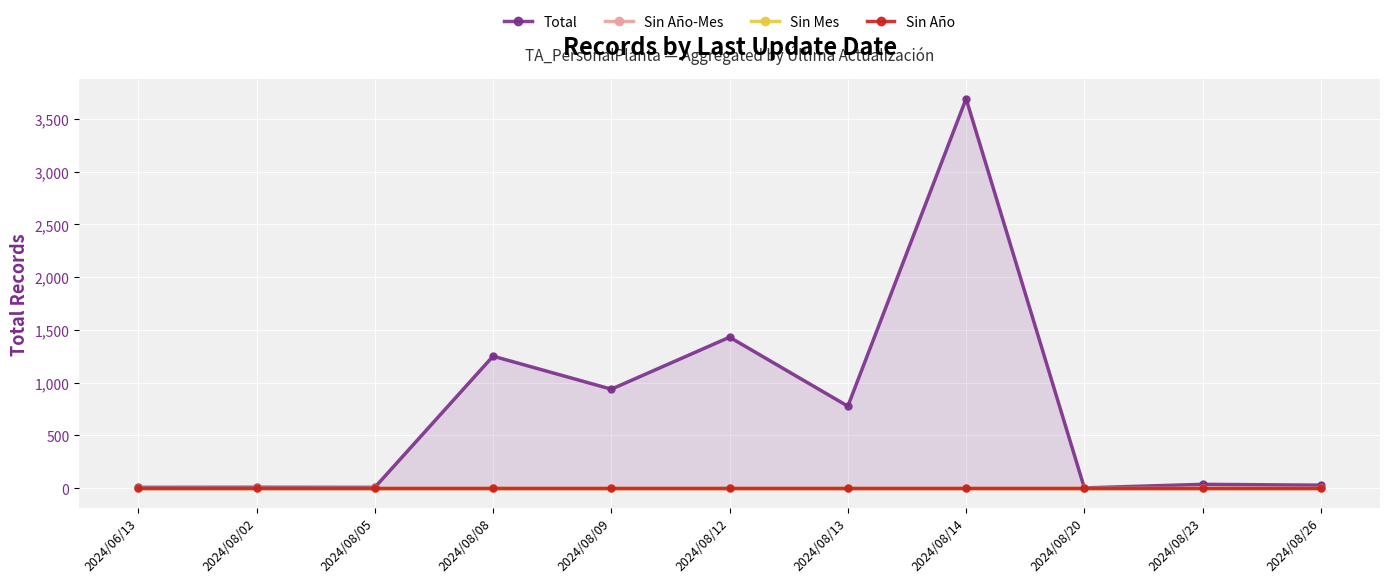

What is the total value across all series at 2024/08/02?

8